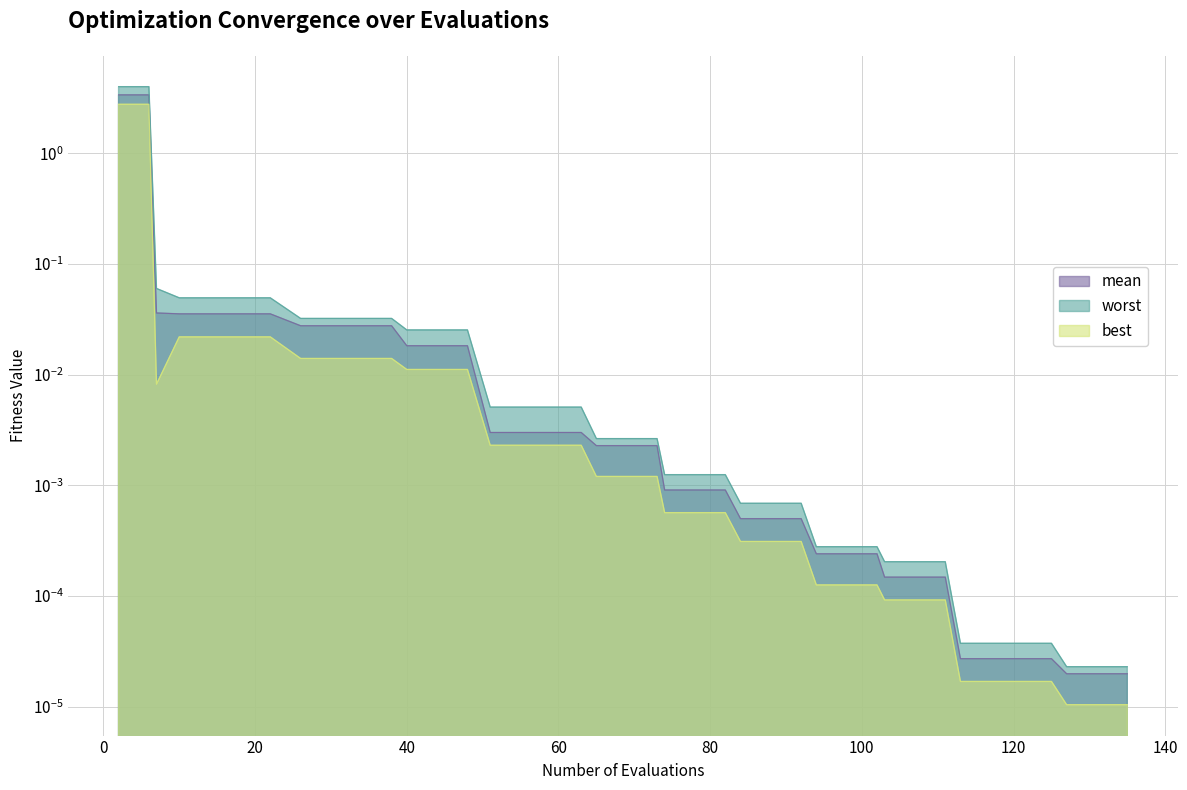

Where is mean nearest to the value 1?

7